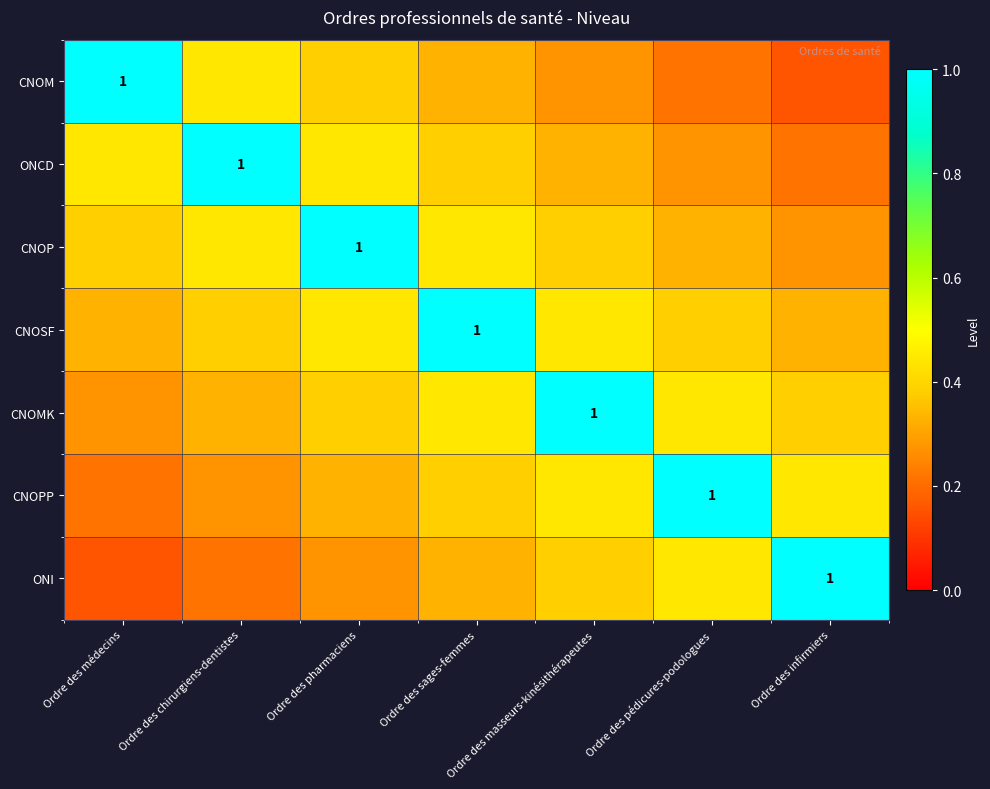

What is the sum of the ONI values at Ordre des sages-femmes and Ordre des masseurs-kinésithérapeutes?

0.7